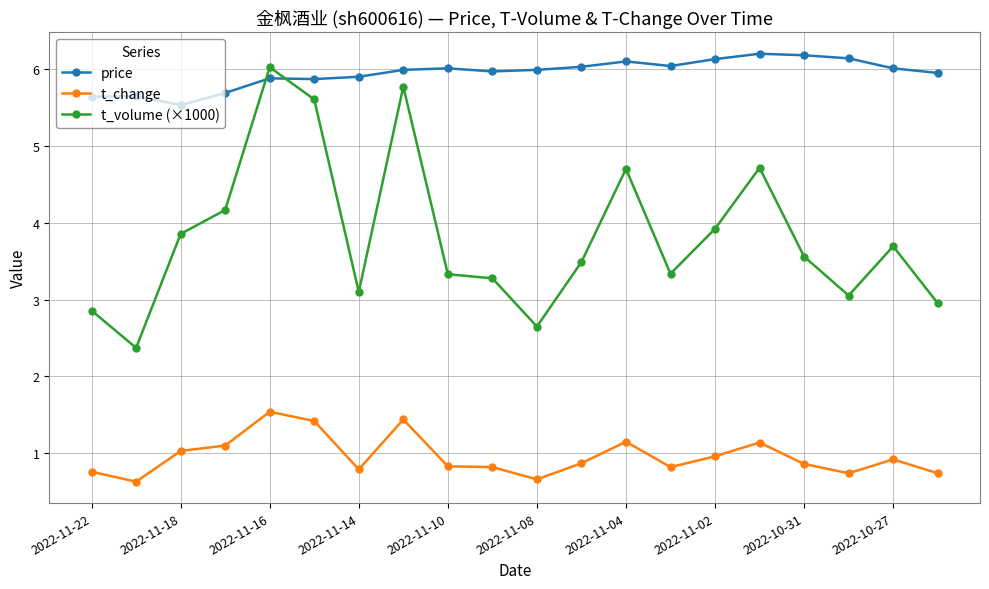

What is the highest value of the price series?

6.2